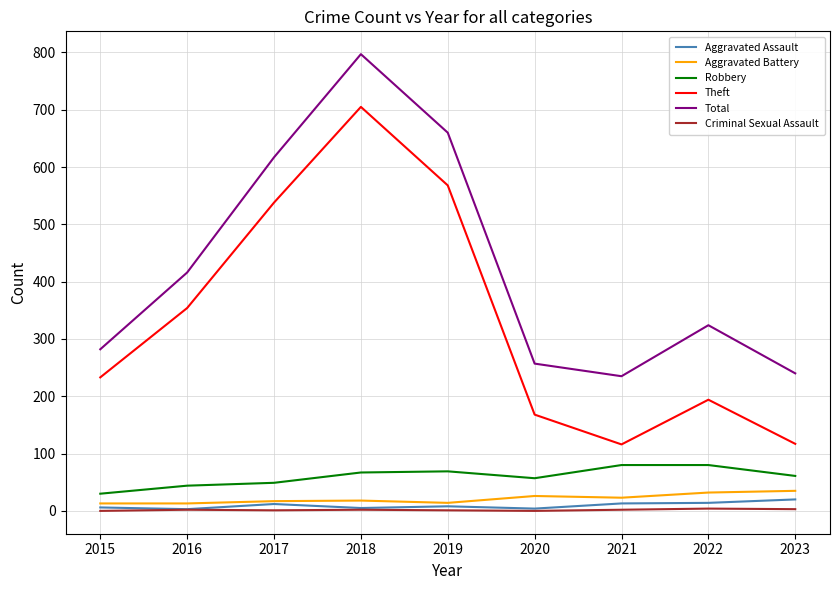

What is the maximum value for Robbery?

80